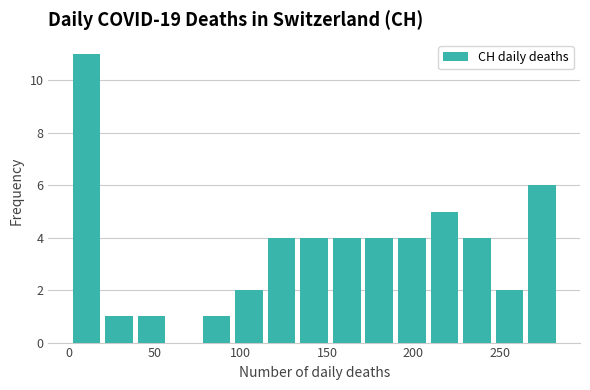

Around what value on the x-axis is the tallest bar? Give the approximate position of its centre, as read against the axis.

10